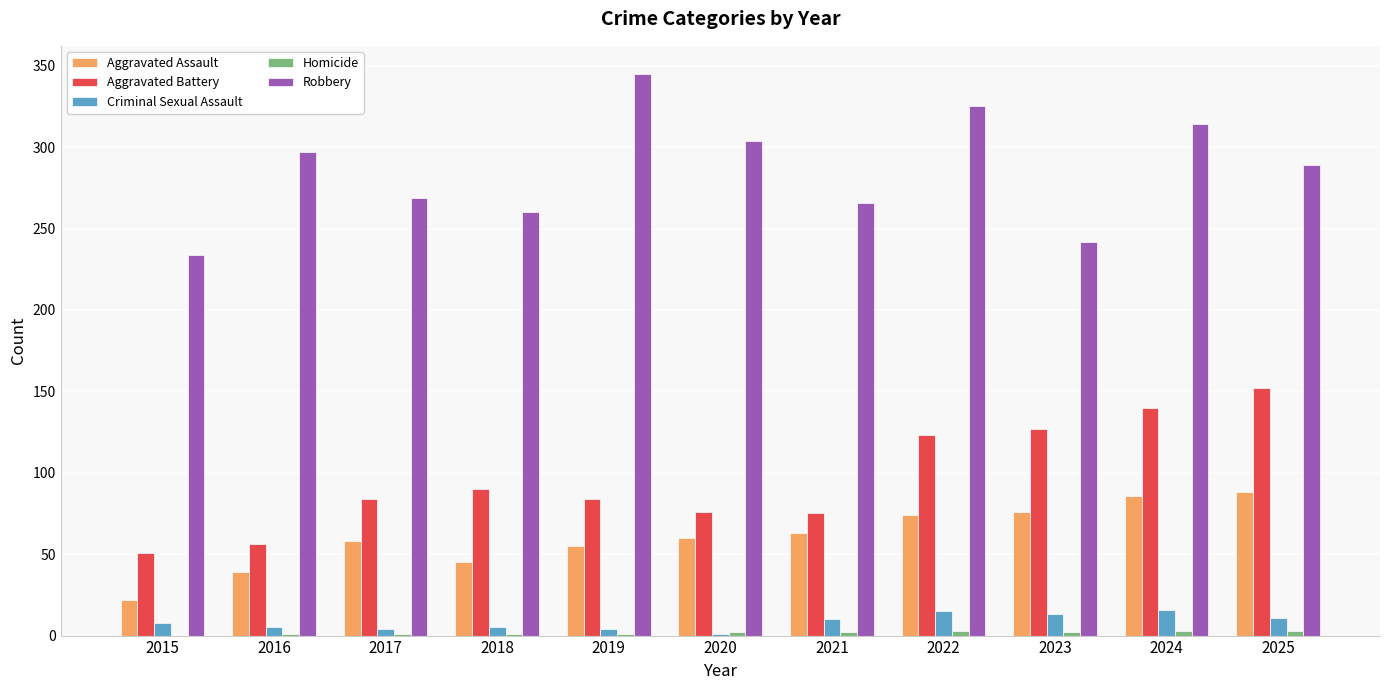

Count the number of data series in this chart.

5